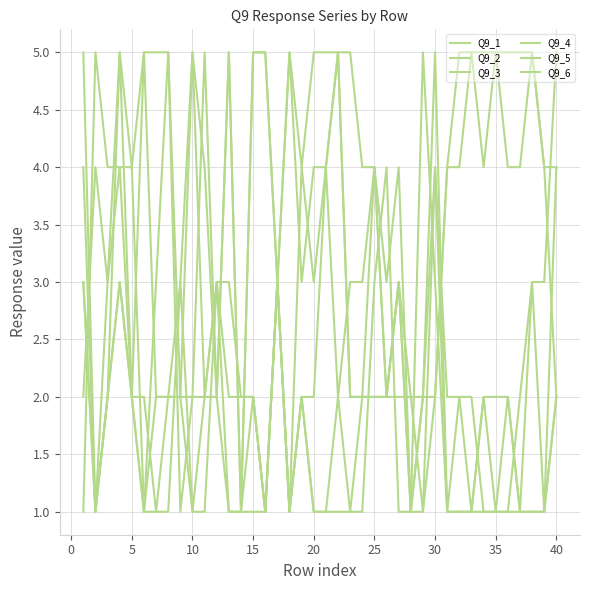

How many Q9_1 values are between 3 and 5?

30